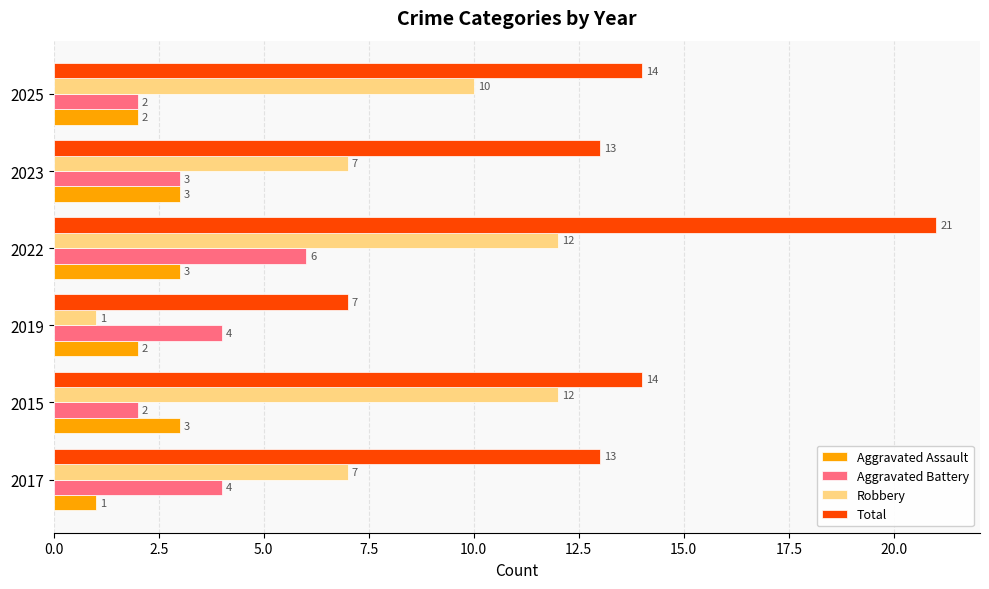

Which series has the widest spread of values?

Total